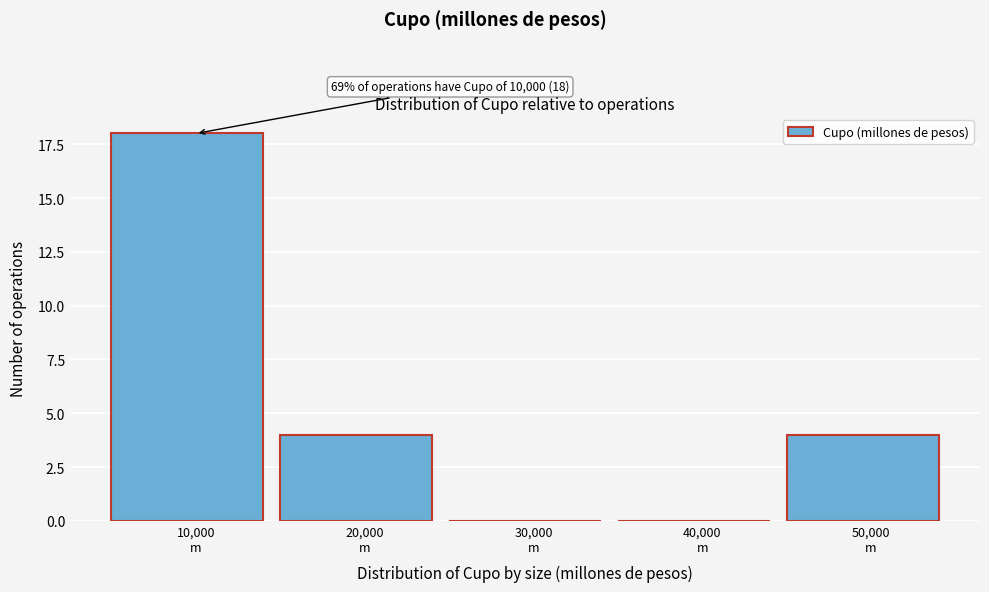

What is the sum of all values?

26